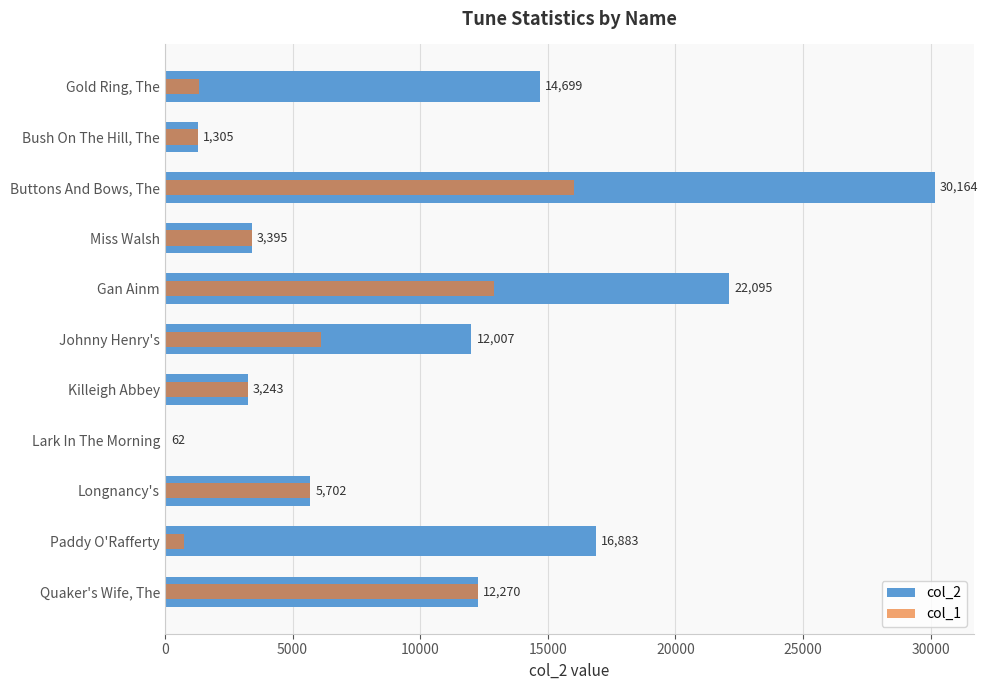

What is the sum of all col_2 values?

121825